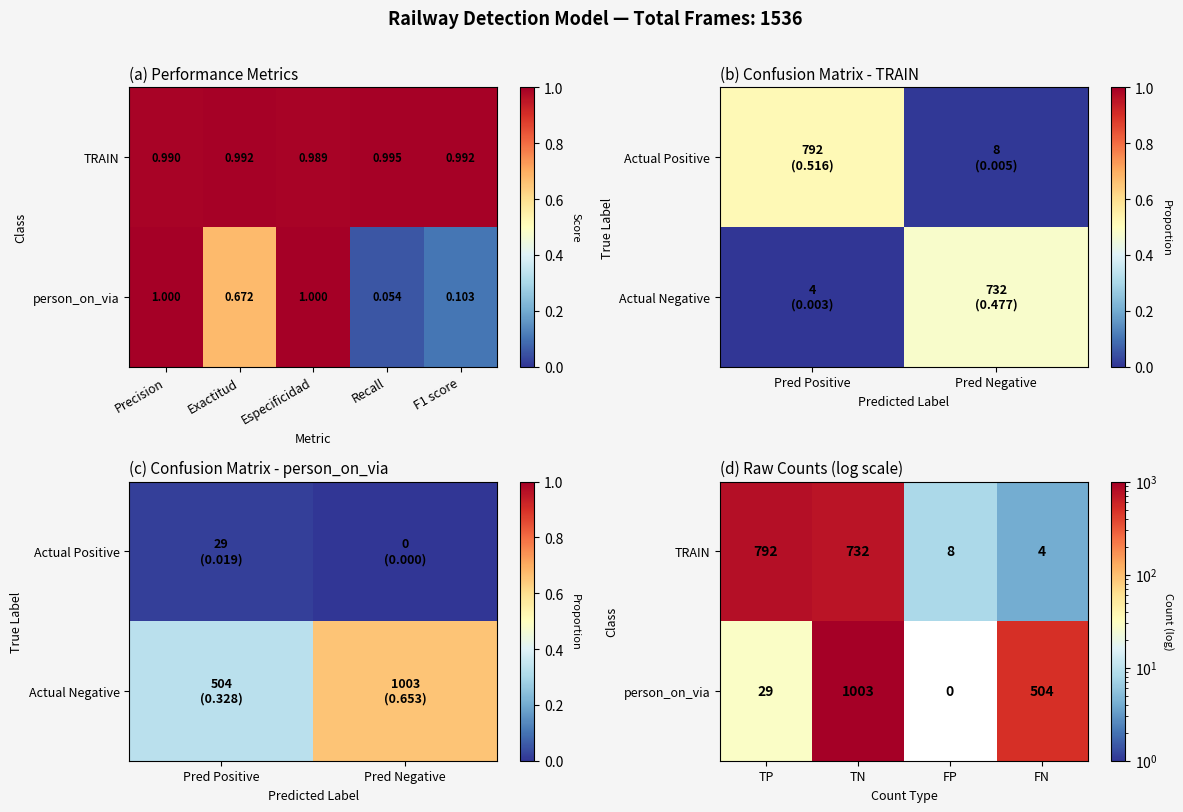

What is the maximum value for person_on_via?

1003